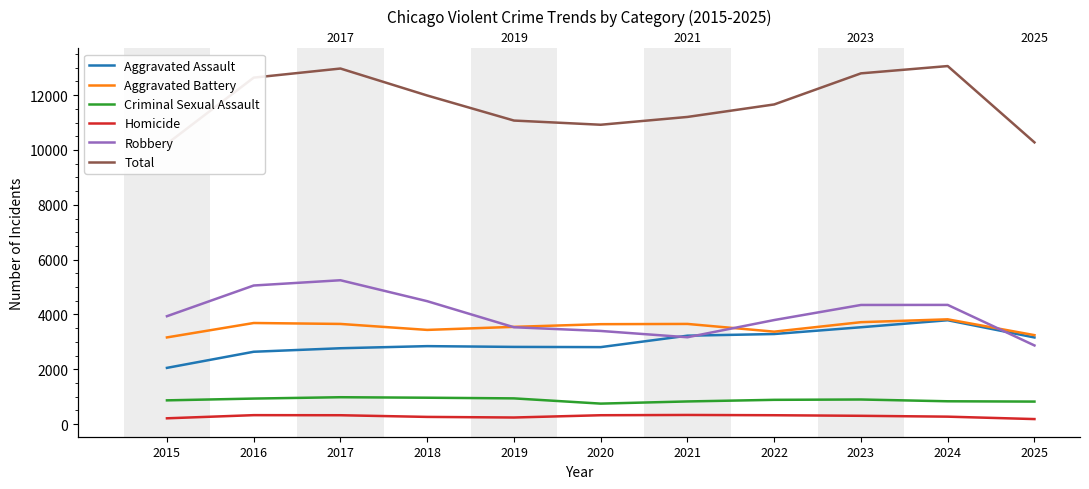

True or false: Aggravated Battery and Aggravated Assault intersect in this chart.

False